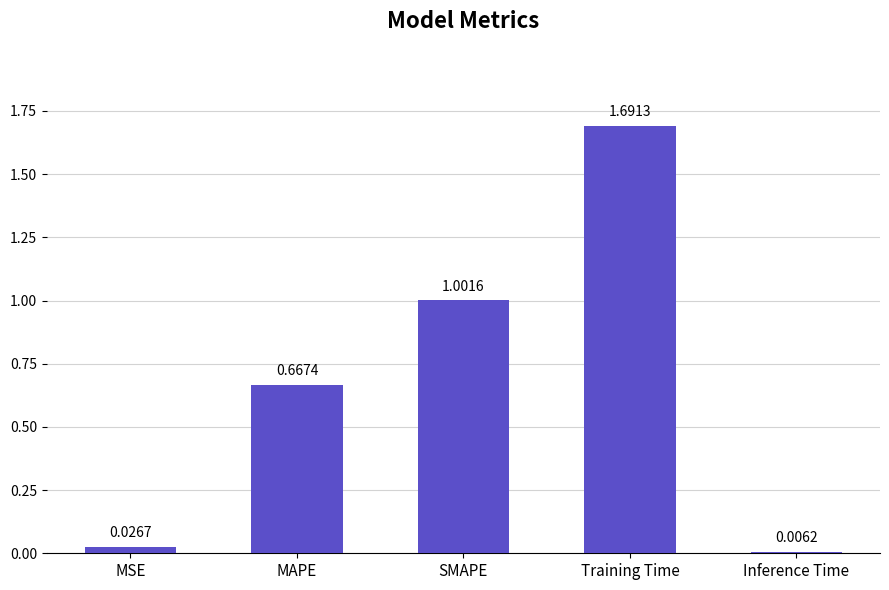

Between Inference Time and MAPE, which is larger?

MAPE